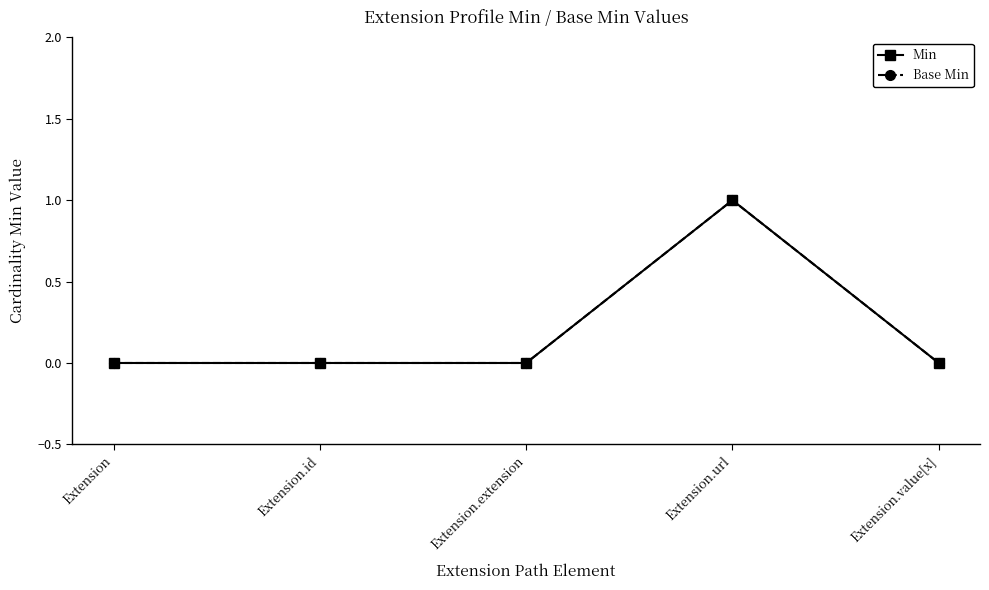

Does the chart have visible grid lines?

No